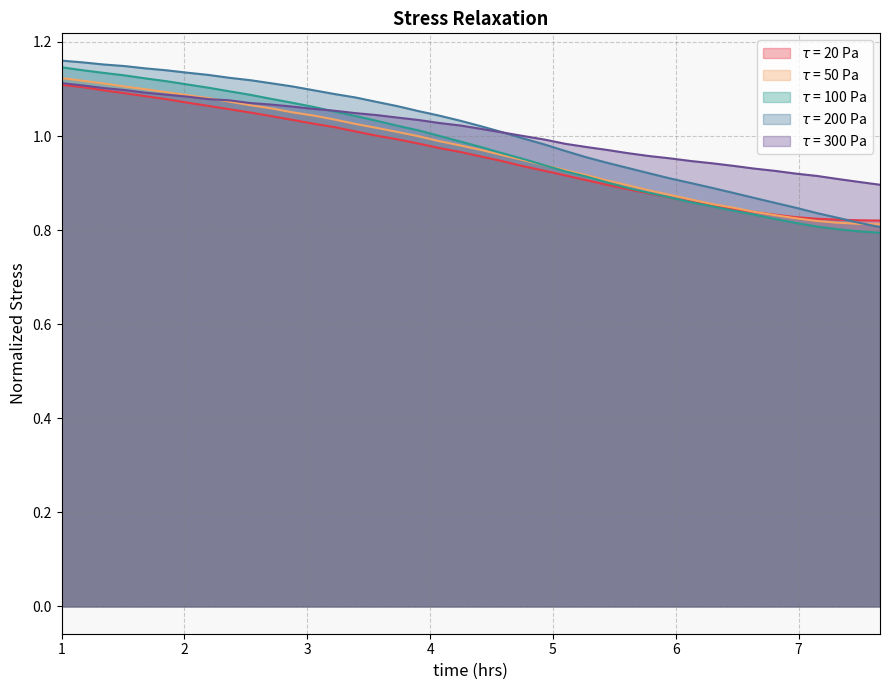

True or false: $\tau$ = 100 Pa has more than 0 points higher than both neighbors.

False